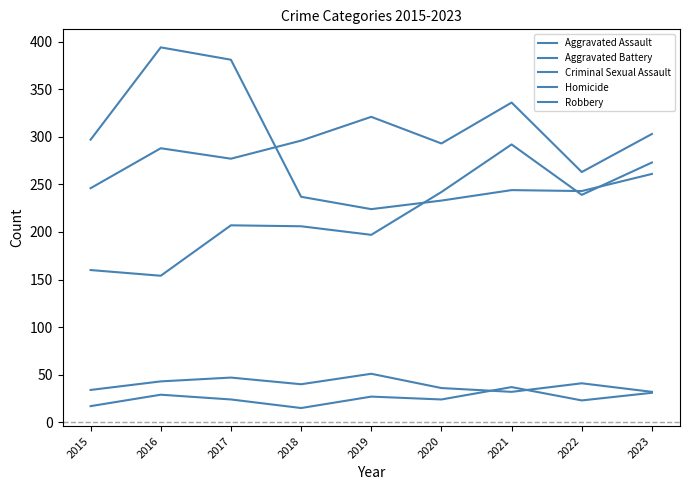

How many lines are shown in the chart?

5